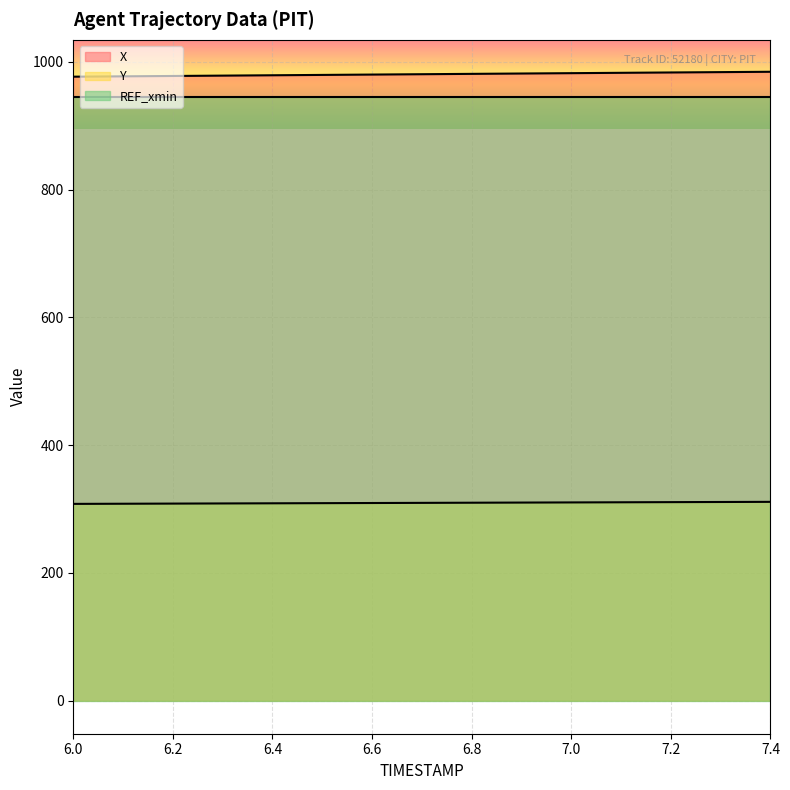

The X series shows 977.5 at 6.1. True or false?

True